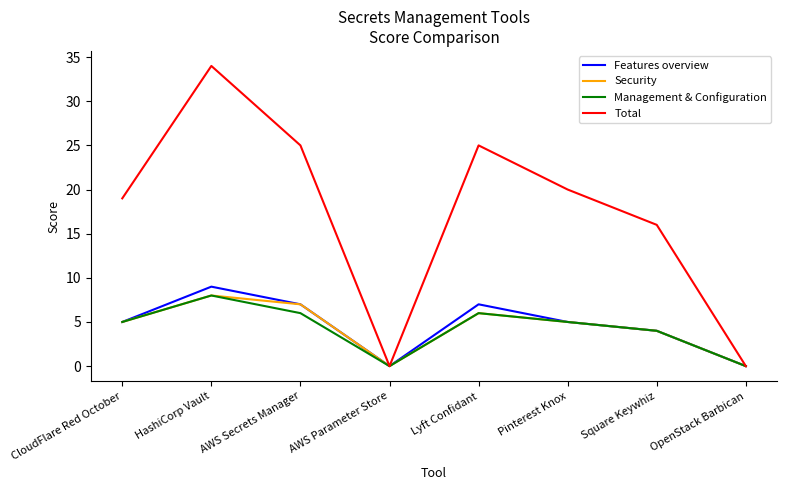

At which label is Total closest to 17?

Square Keywhiz